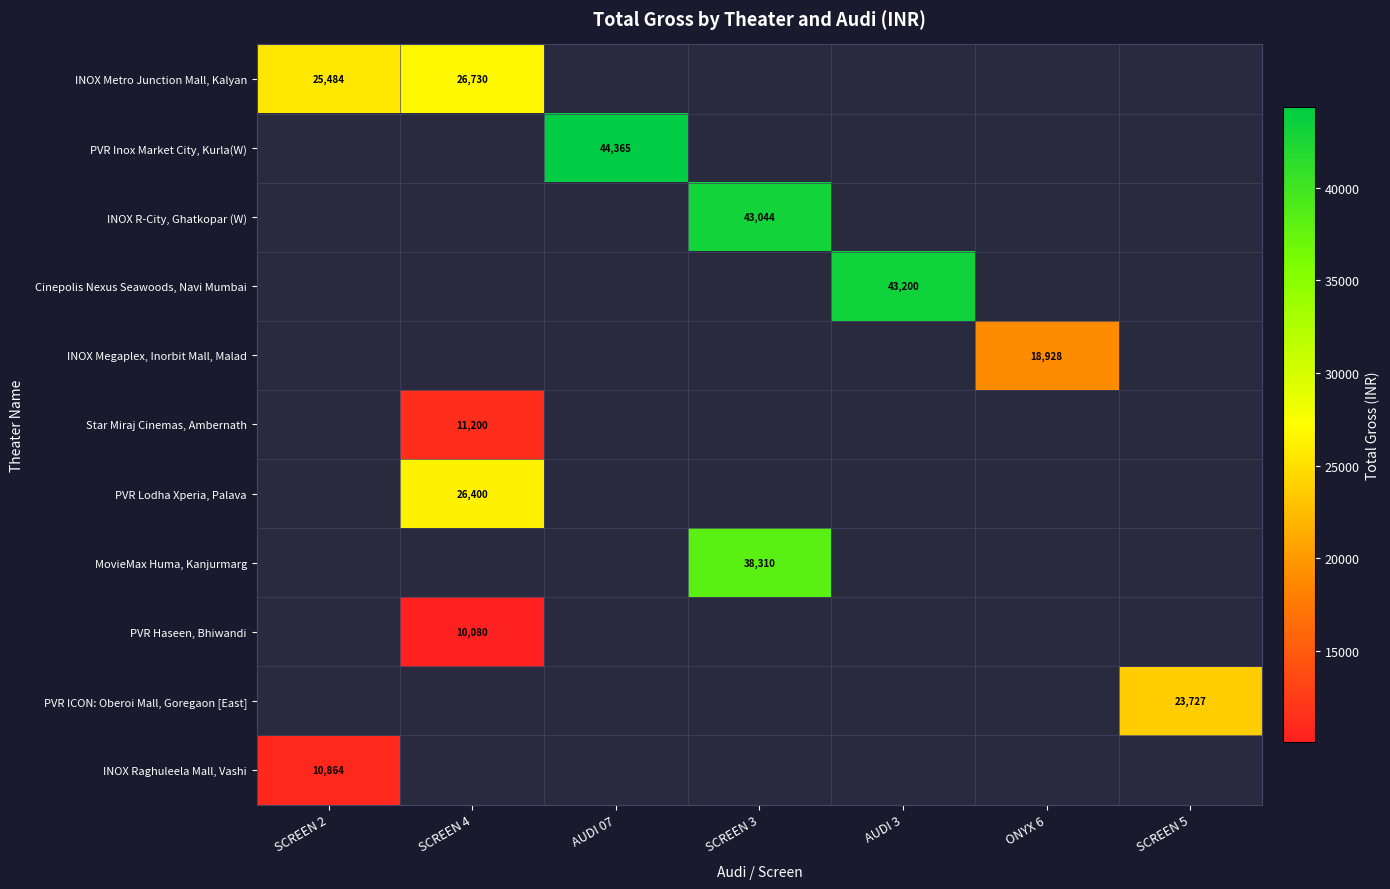

True or false: PVR ICON: Oberoi Mall, Goregaon [East] has a value of 23727 at SCREEN 5.

True